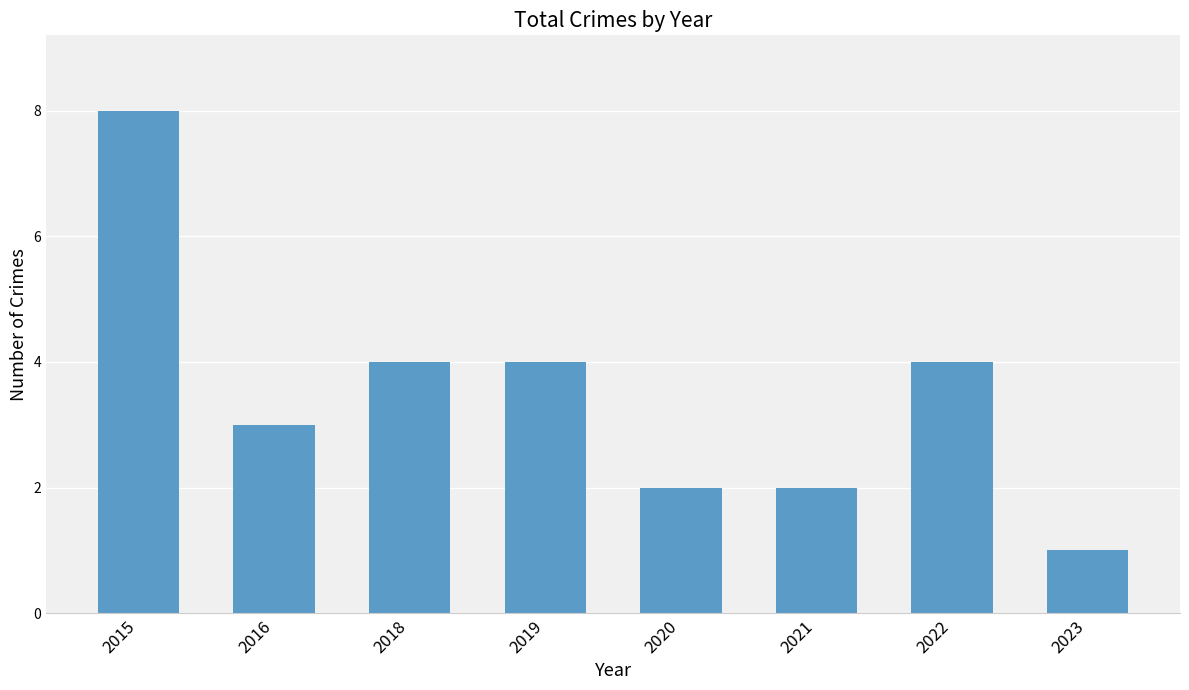

What is the greatest value displayed?

8